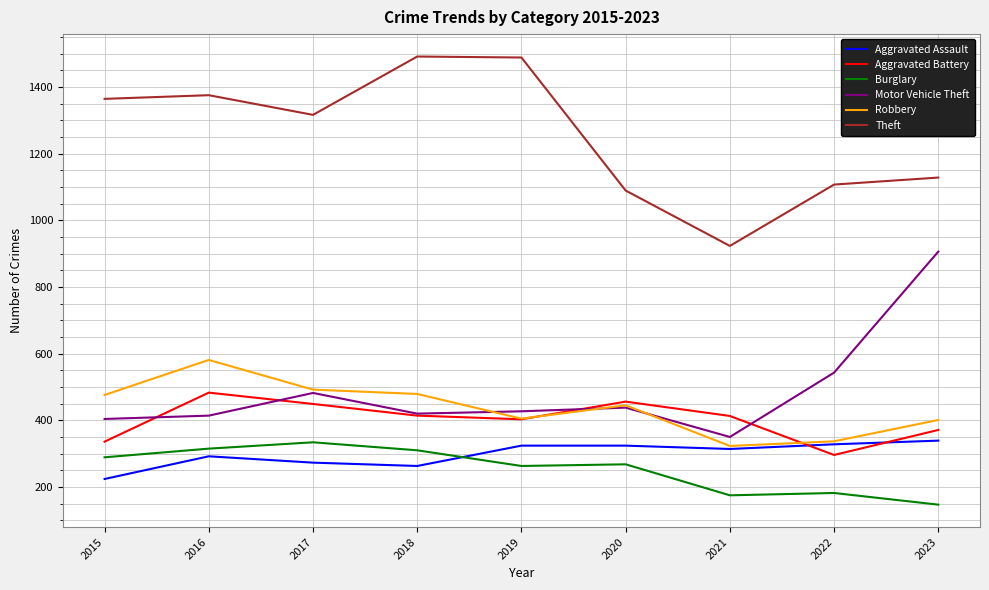

What is the sum of the Robbery values at 2017 and 2015?

968